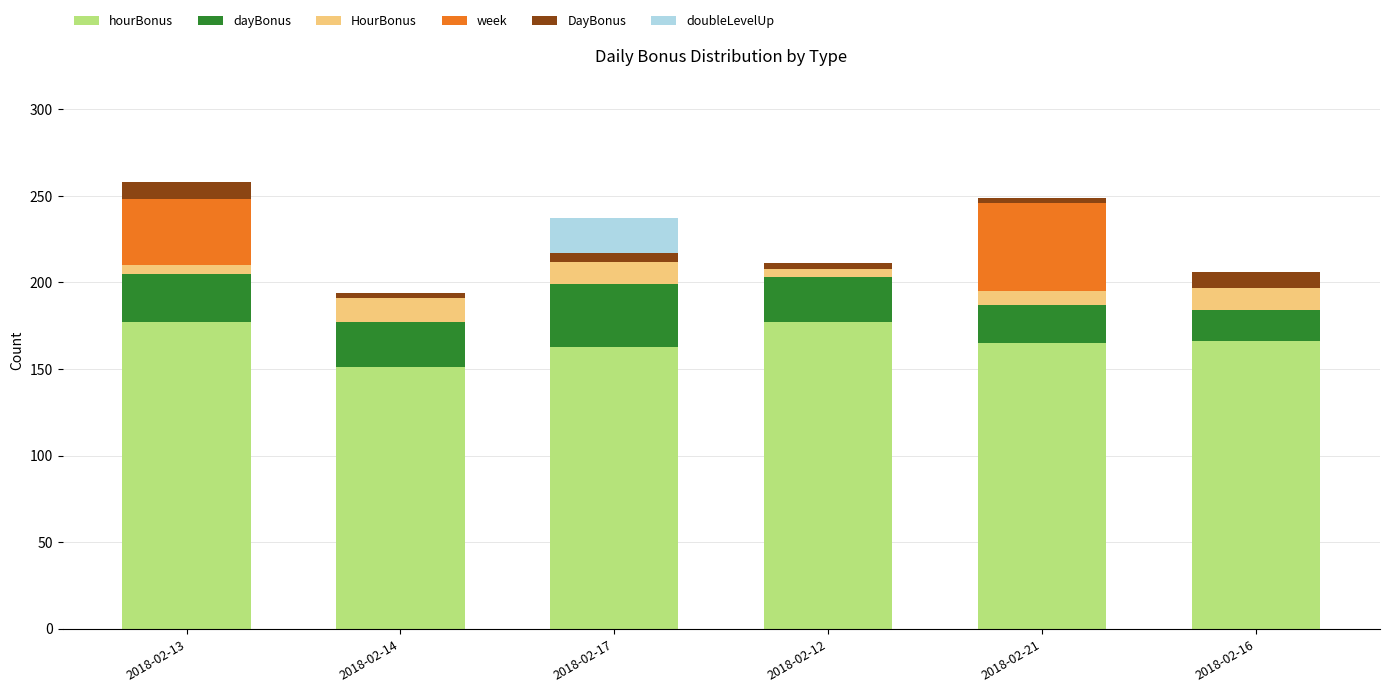

What is the maximum value for hourBonus?

177